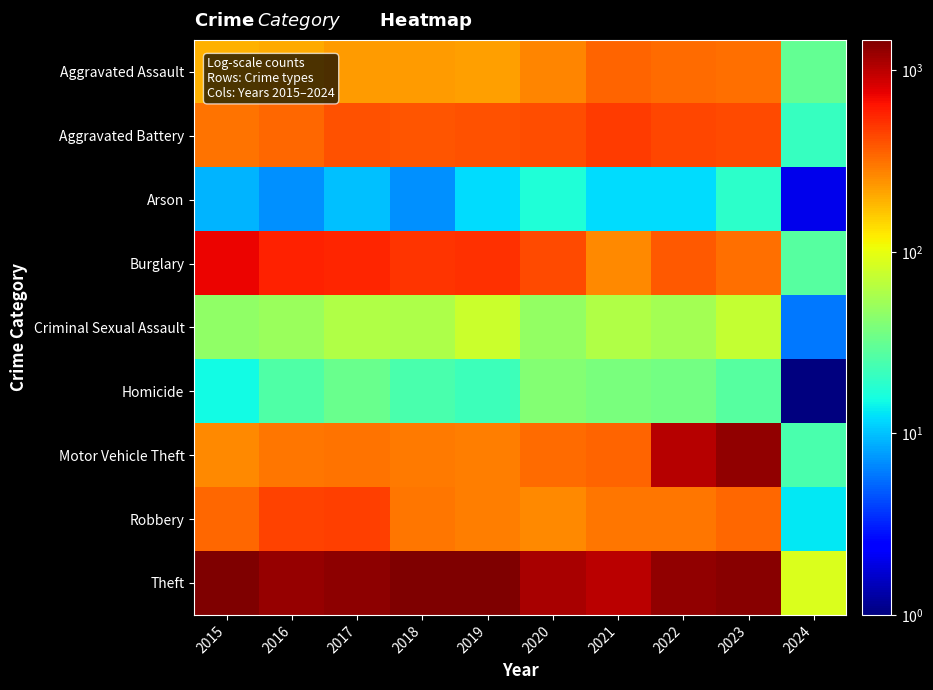

Which label corresponds to the largest value in the chart?

2015